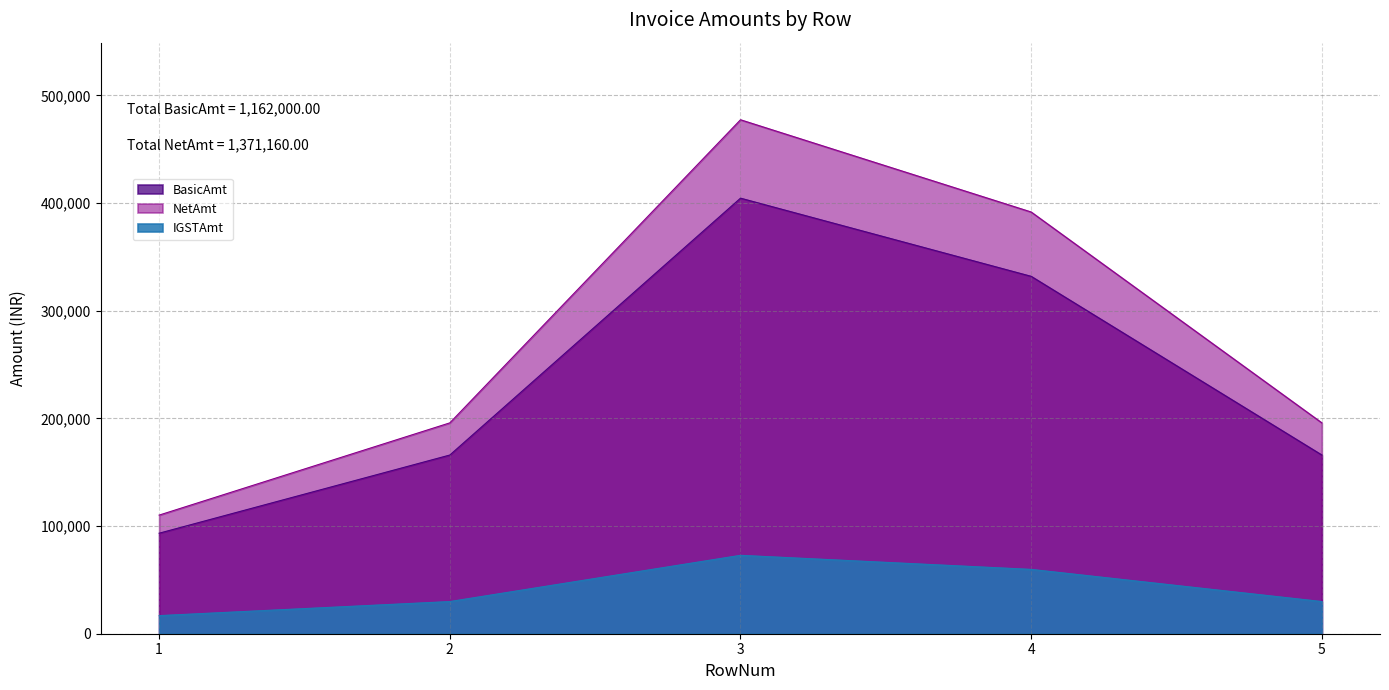

How many data points does each series have?

5